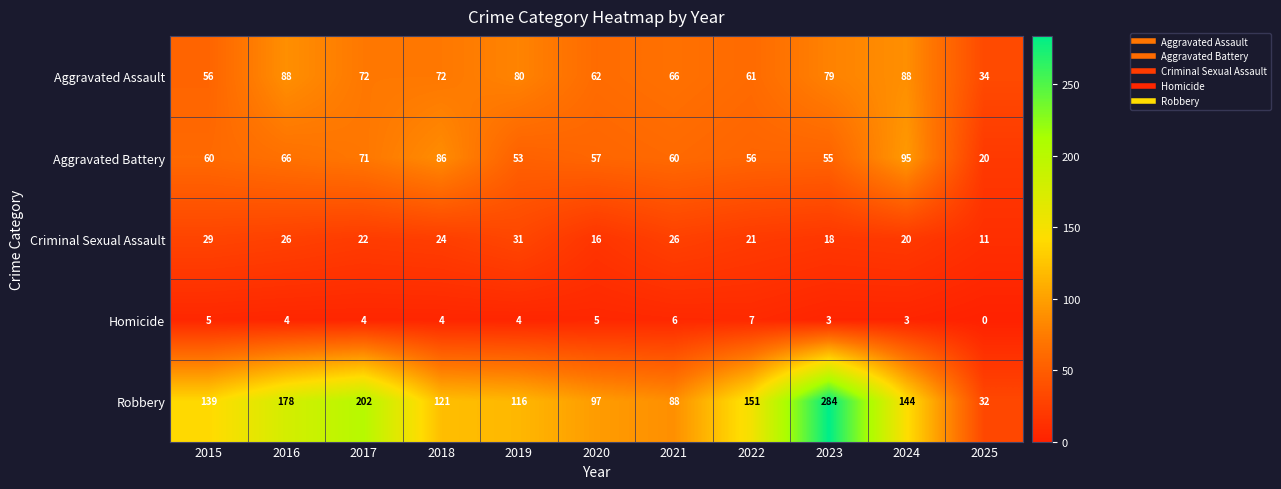

What is the sum of the Robbery values at 2019 and 2025?

148